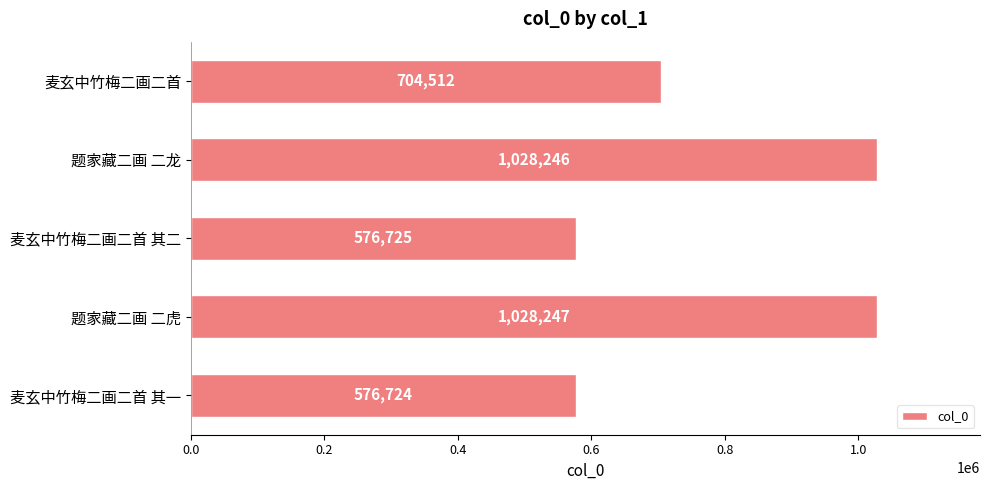

What is the difference between the maximum and second lowest values?

451522